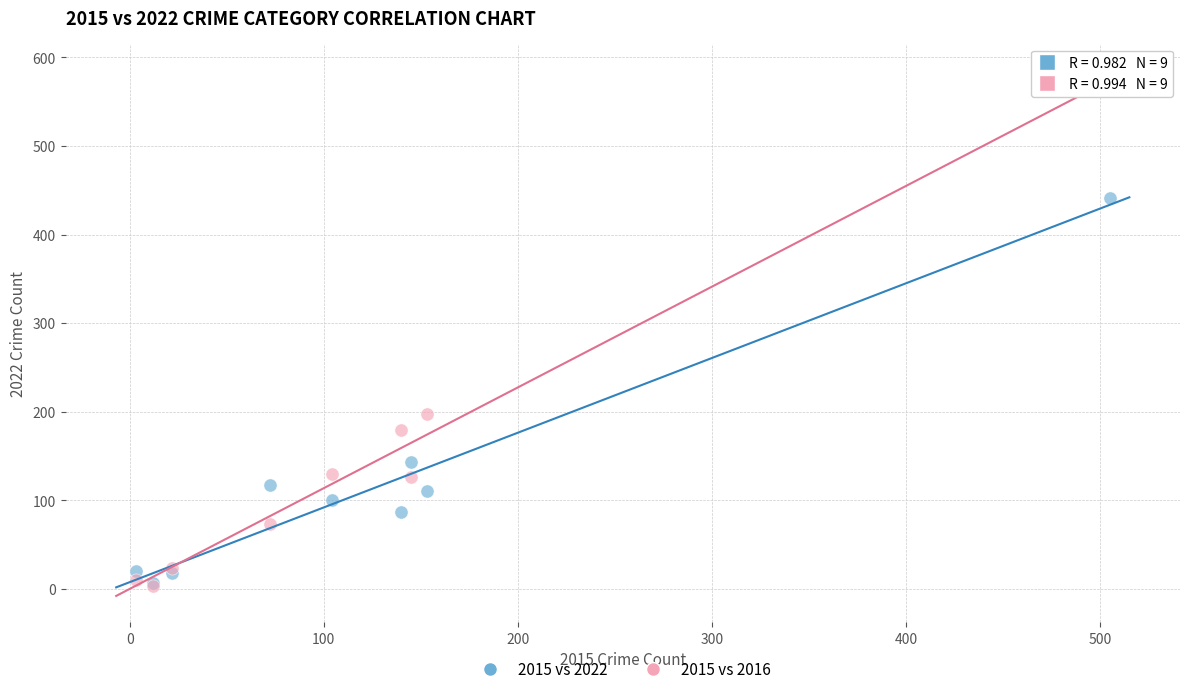

In the 2015 vs 2022 series, what Y value is closest to 224?

143